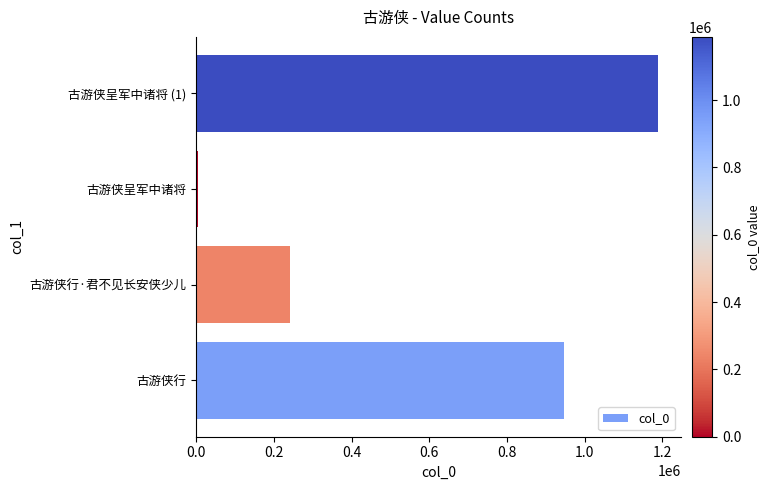

Which label corresponds to the largest value in the chart?

古游侠呈军中诸将 (1)